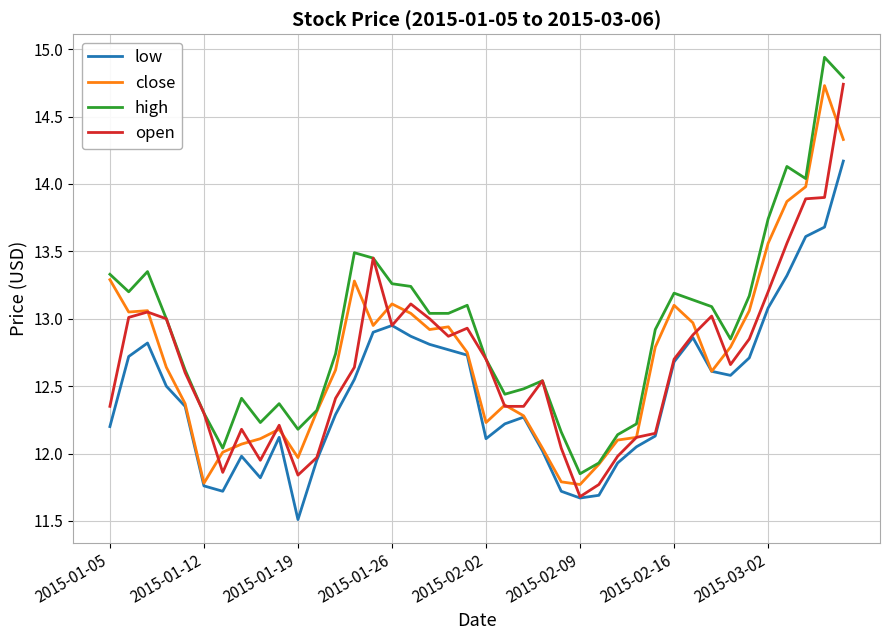

Which series has the largest total across all categories?

high